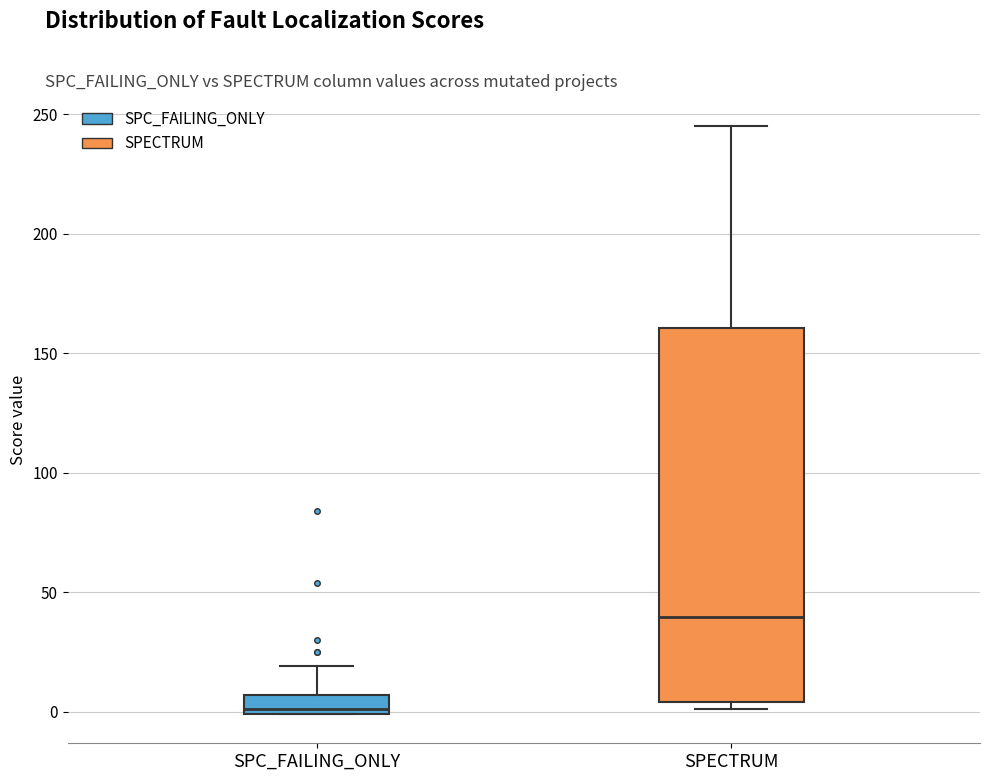

Reading left to right, transcribe this box plot: for each box, give where its median line is, the range the box spans, and where its two whiskers end, as read against the y-axis. The values are not printed on the chart, so give them approximately, as read against the axis.

SPC_FAILING_ONLY: median 0 (just above the box's lower edge), box 0 to 5, whiskers 0 to 20
SPECTRUM: median 40, box 5 to 160, whiskers 0 to 245